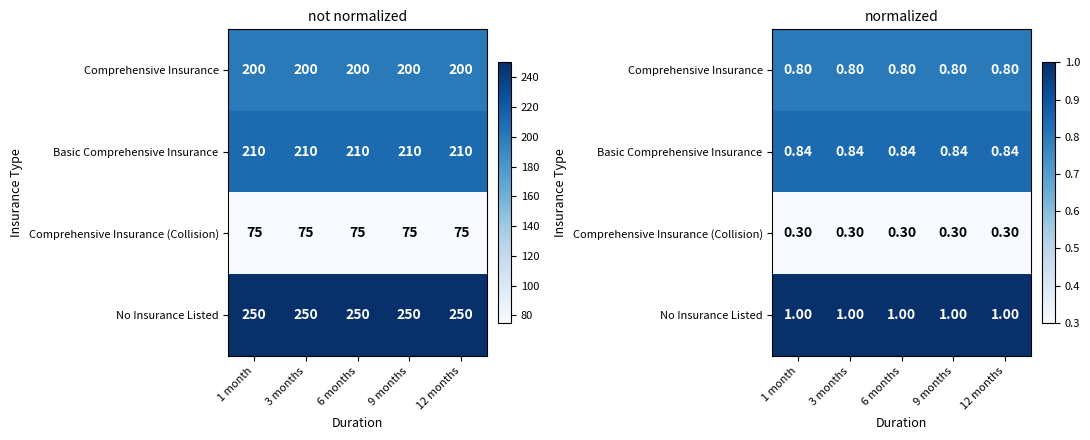

True or false: No Insurance Listed has a value of 1.0 at 9 months.

True